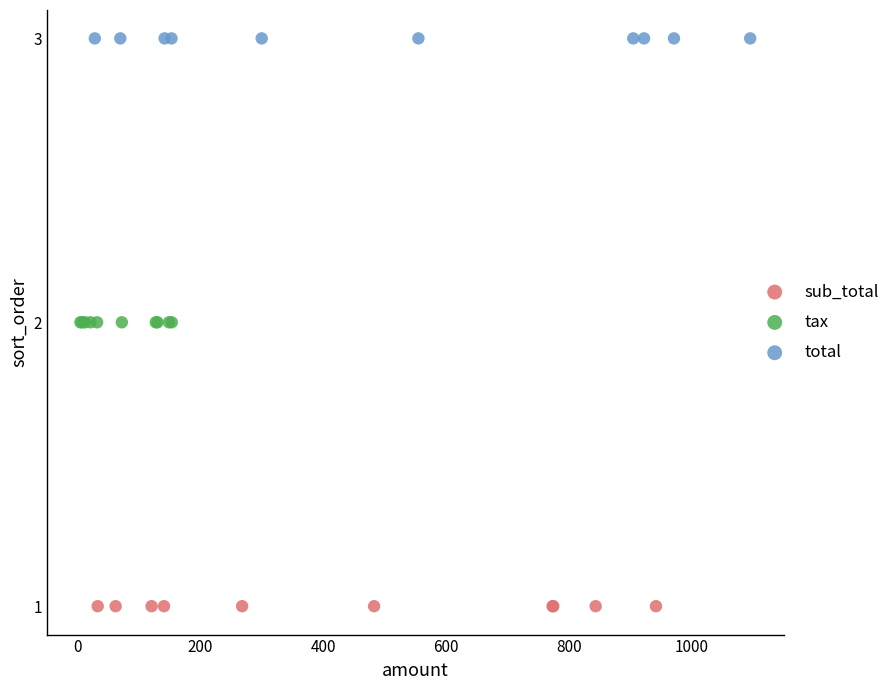

Which series contains the highest Y value?

total